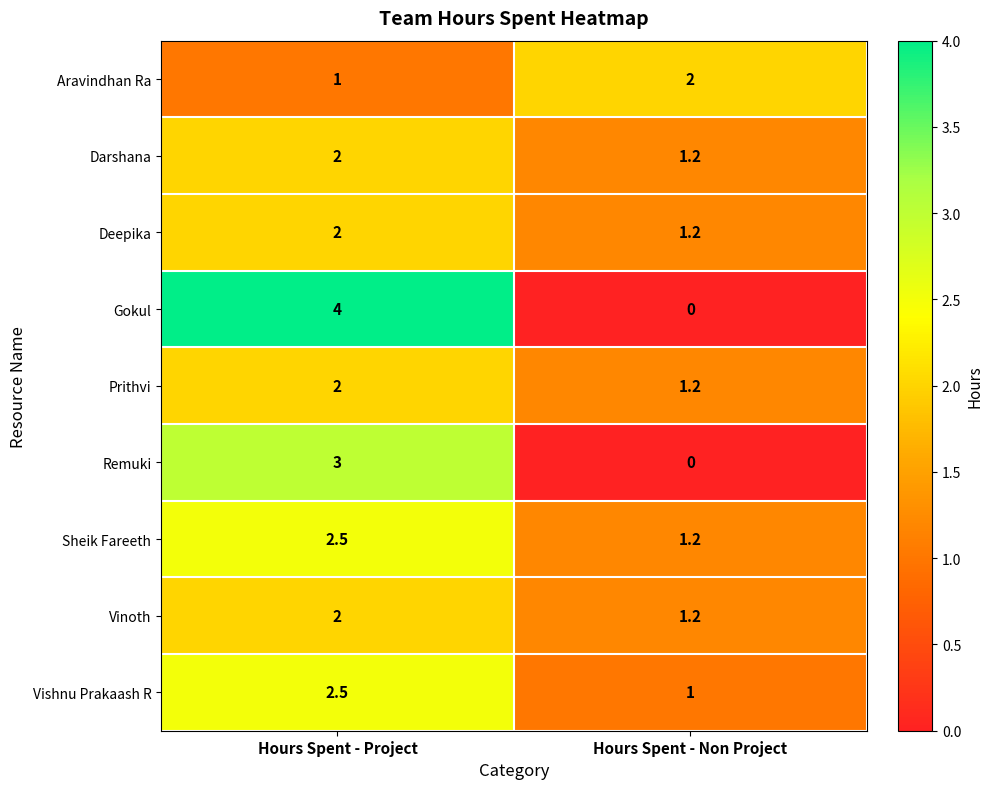

Reading left to right, list all the values displayed in this chart.

Aravindhan Ra: Hours Spent - Project=1.0	Hours Spent - Non Project=2.0
Darshana: Hours Spent - Project=2.0	Hours Spent - Non Project=1.2
Deepika: Hours Spent - Project=2.0	Hours Spent - Non Project=1.2
Gokul: Hours Spent - Project=4.0	Hours Spent - Non Project=0.0
Prithvi: Hours Spent - Project=2.0	Hours Spent - Non Project=1.2
Remuki: Hours Spent - Project=3.0	Hours Spent - Non Project=0.0
Sheik Fareeth: Hours Spent - Project=2.5	Hours Spent - Non Project=1.2
Vinoth: Hours Spent - Project=2.0	Hours Spent - Non Project=1.2
Vishnu Prakaash R: Hours Spent - Project=2.5	Hours Spent - Non Project=1.0